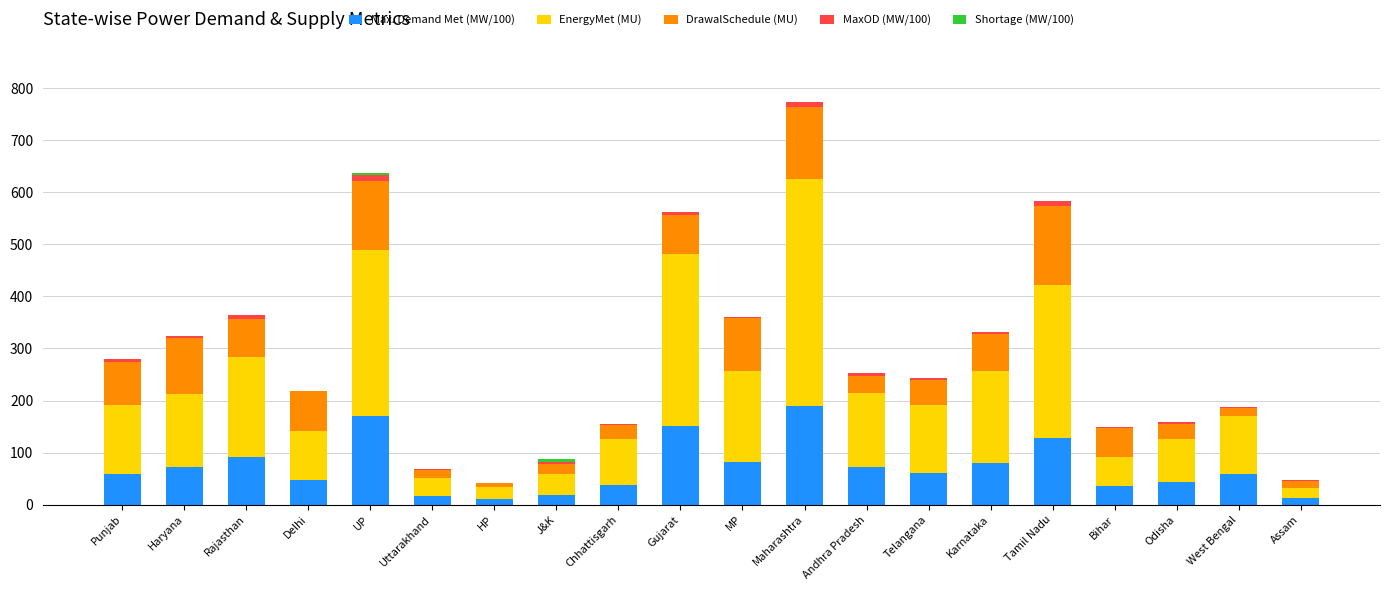

How many categories are shown in the chart?

20